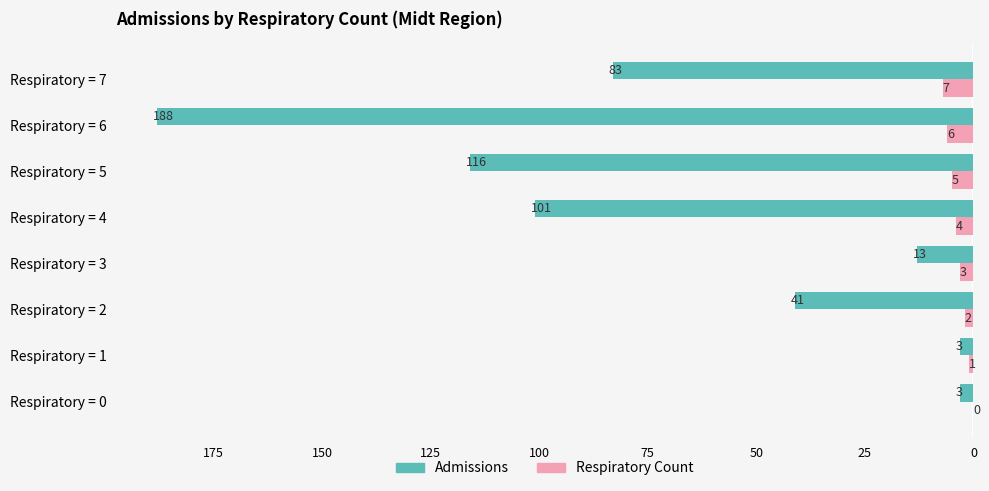

Which series changed the most between Respiratory = 5 and Respiratory = 6?

Admissions